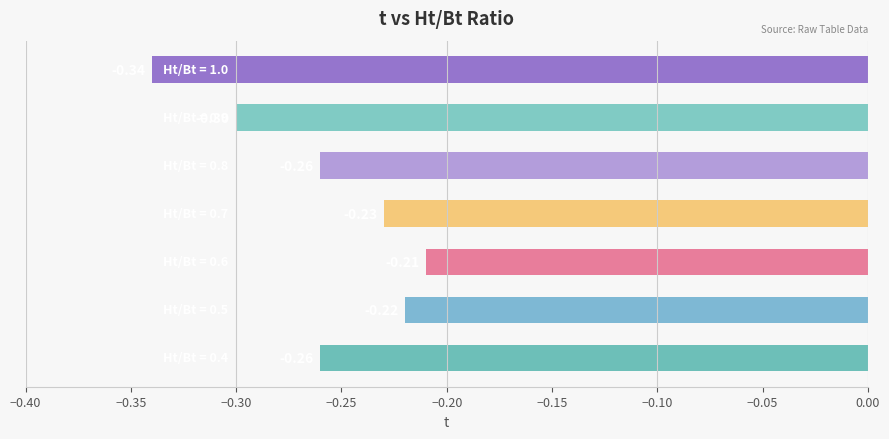

Are the bars horizontal?

Yes